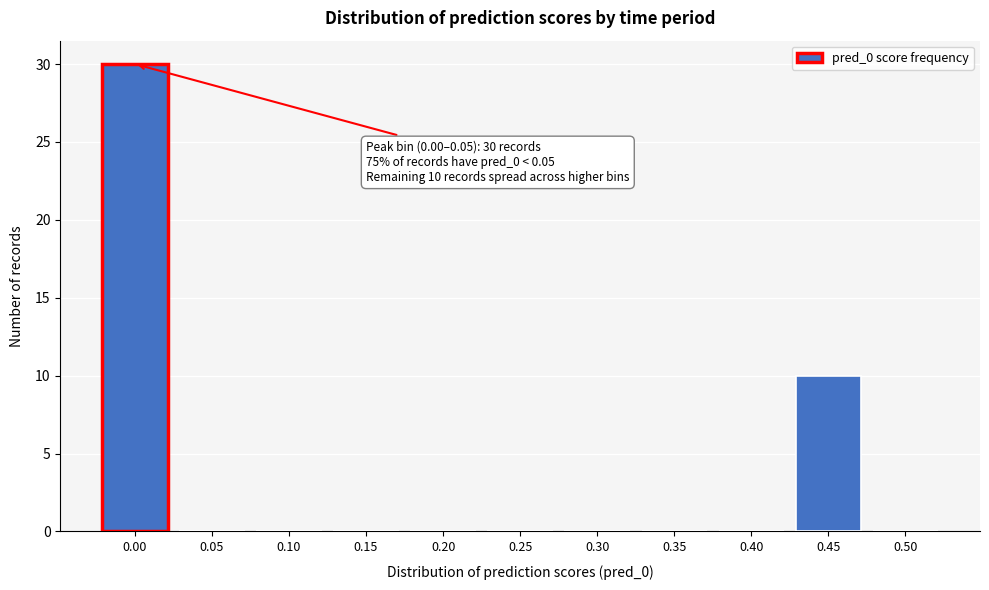

Reading left to right, extract all data points from this chart.

0.00=30	0.05=0	0.10=0	0.15=0	0.20=0	0.25=0	0.30=0	0.35=0	0.40=0	0.45=10	0.50=0